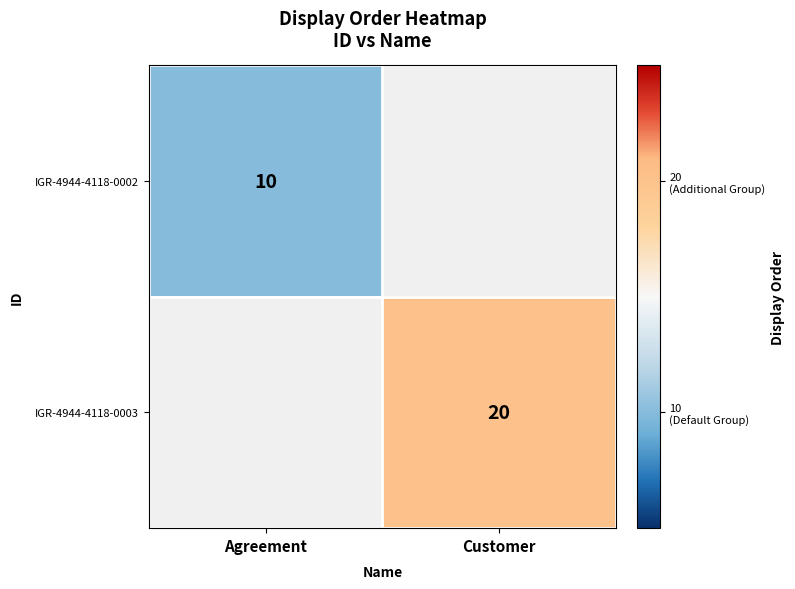

True or false: IGR-4944-4118-0002 has a value of 5 at Agreement.

False